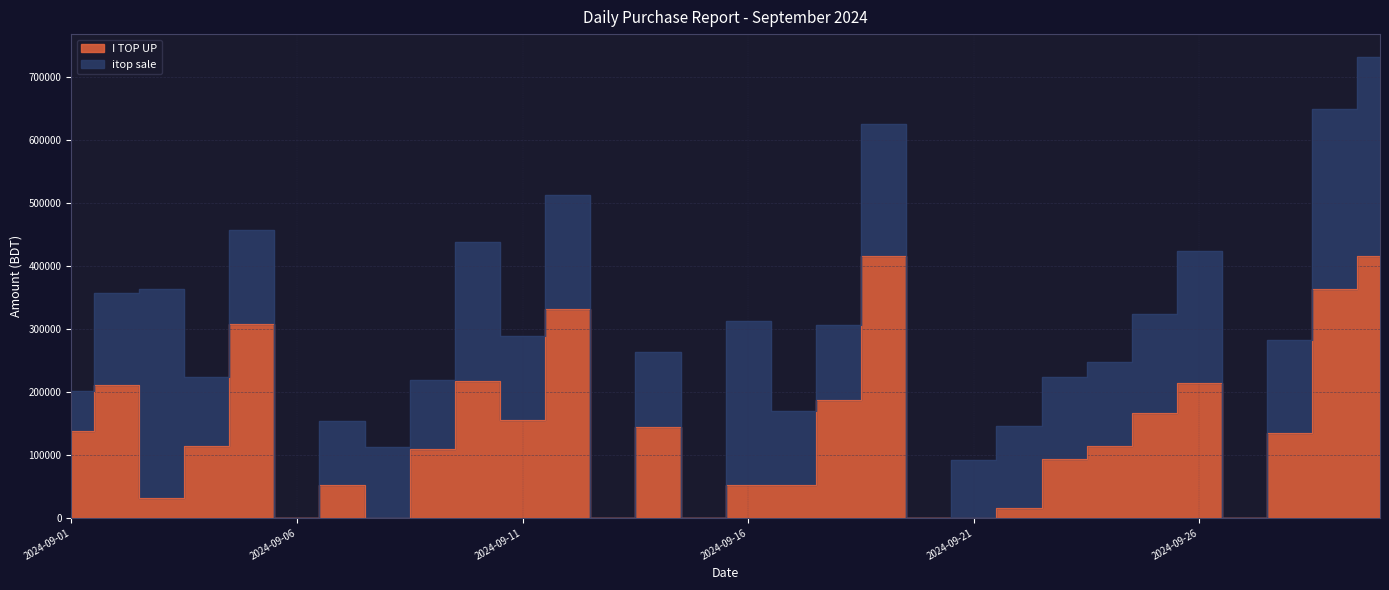

List the labels in order of value, smallest first.

2024-09-06, 2024-09-08, 2024-09-13, 2024-09-15, 2024-09-20, 2024-09-21, 2024-09-27, 2024-09-22, 2024-09-03, 2024-09-07, 2024-09-16, 2024-09-17, 2024-09-23, 2024-09-09, 2024-09-04, 2024-09-24, 2024-09-28, 2024-09-01, 2024-09-14, 2024-09-11, 2024-09-25, 2024-09-18, 2024-09-02, 2024-09-26, 2024-09-10, 2024-09-05, 2024-09-12, 2024-09-29, 2024-09-19, 2024-09-30